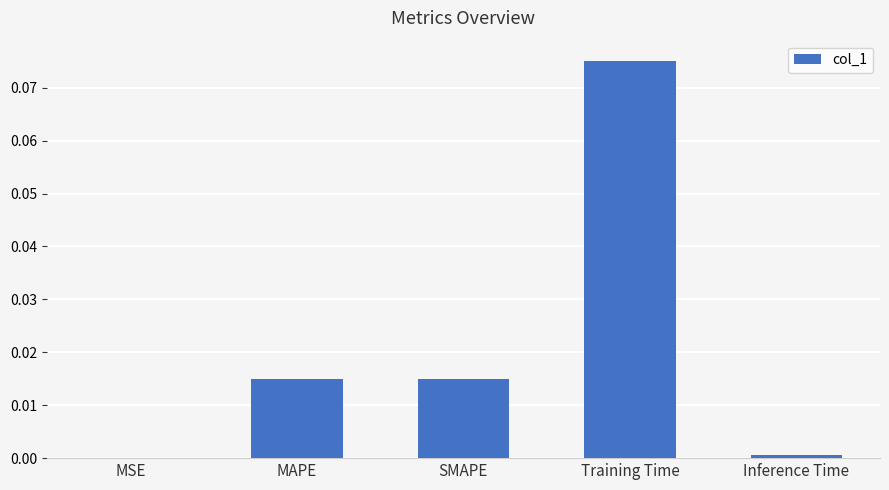

At which category does the chart reach its peak across all series?

Training Time